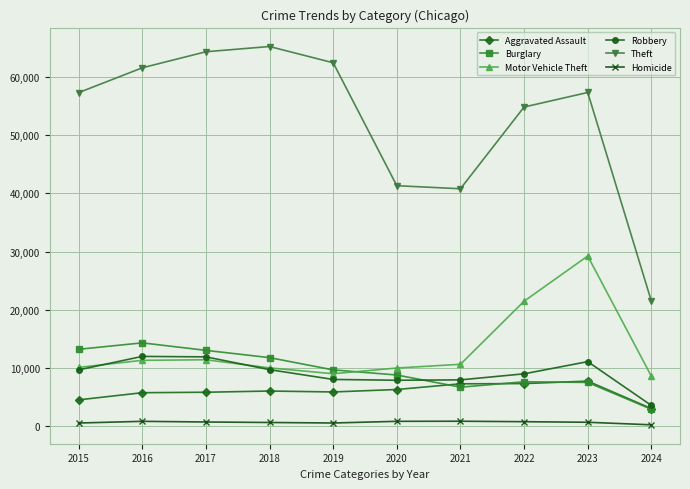

What is the highest value of the Aggravated Assault series?

7708